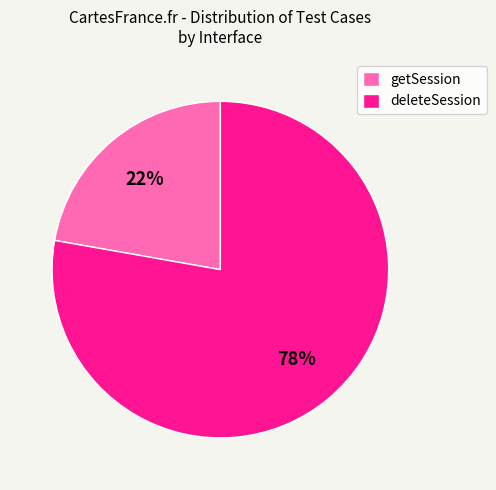

Is it true that deleteSession is 78% of the pie?

True